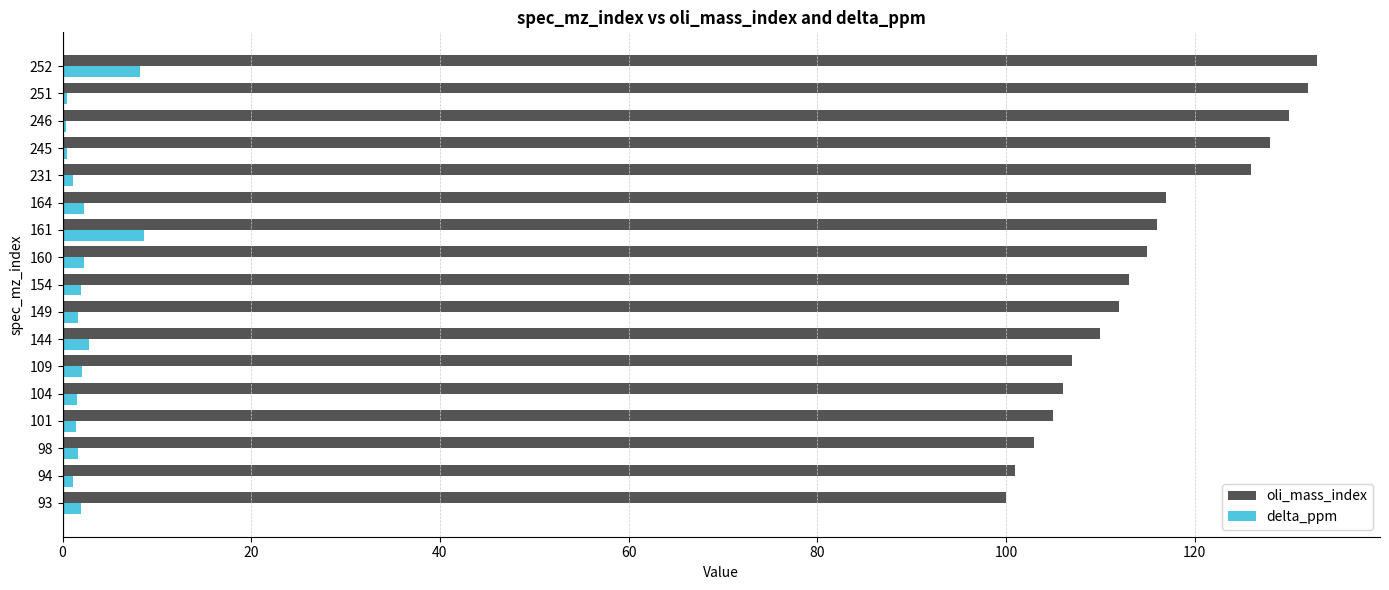

What is the highest value of the delta_ppm series?

8.6